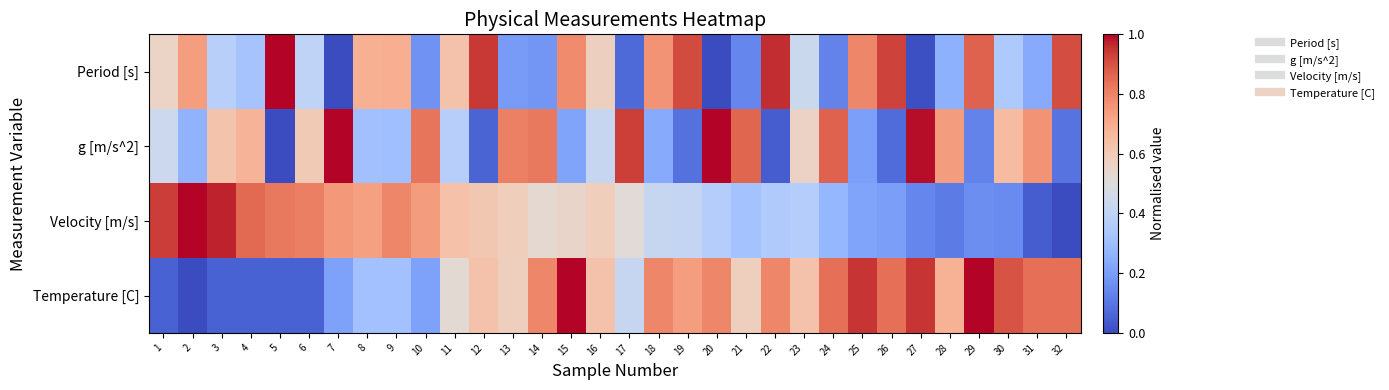

Which series changed the most between 15 and 25?

Velocity [m/s]